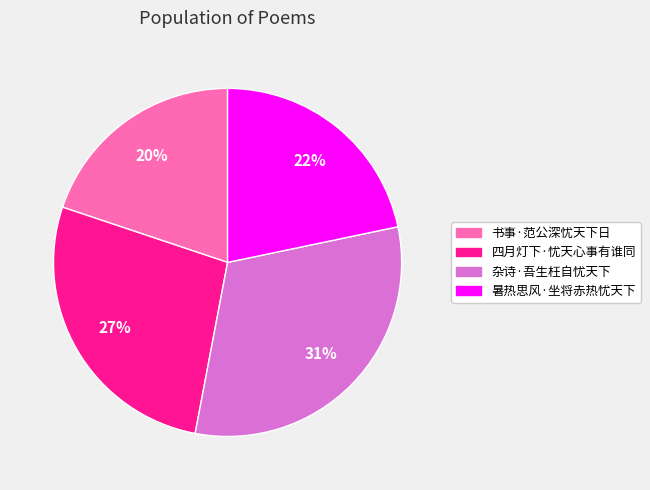

To the nearest percent, what percentage of the pie is 四月灯下·忧天心事有谁同?

27%